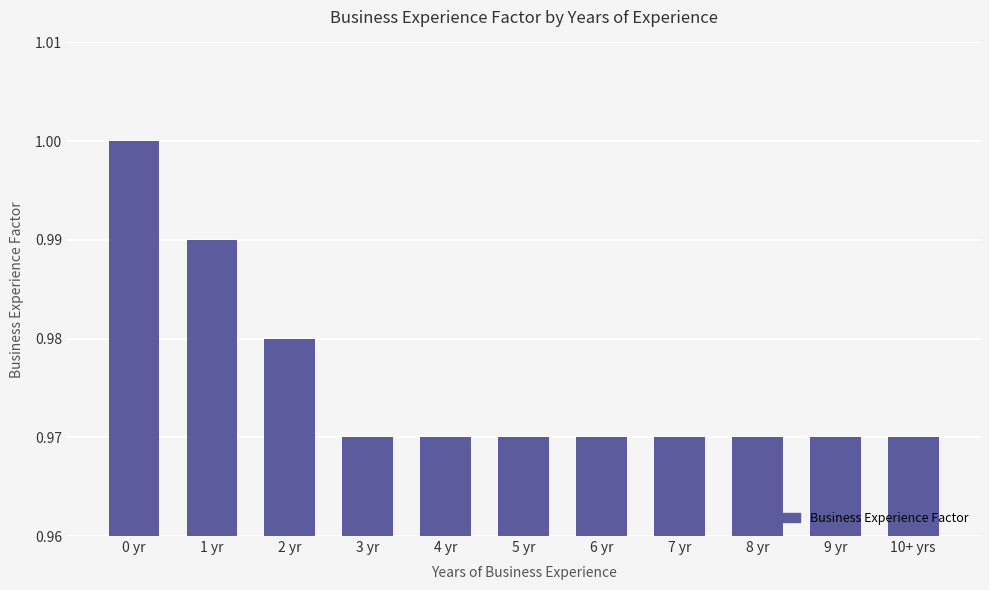

What is the label of the 8th bar from the left?

7 yr